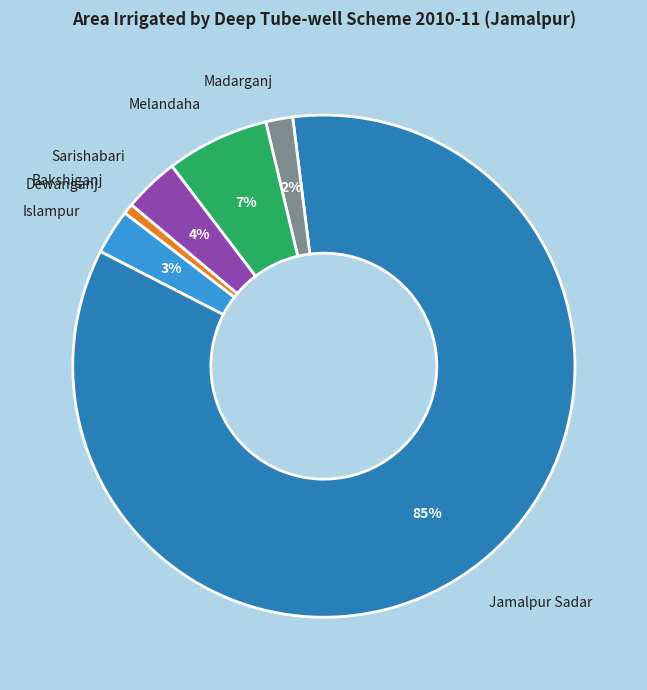

Which has a higher value, Jamalpur Sadar or Sarishabari?

Jamalpur Sadar